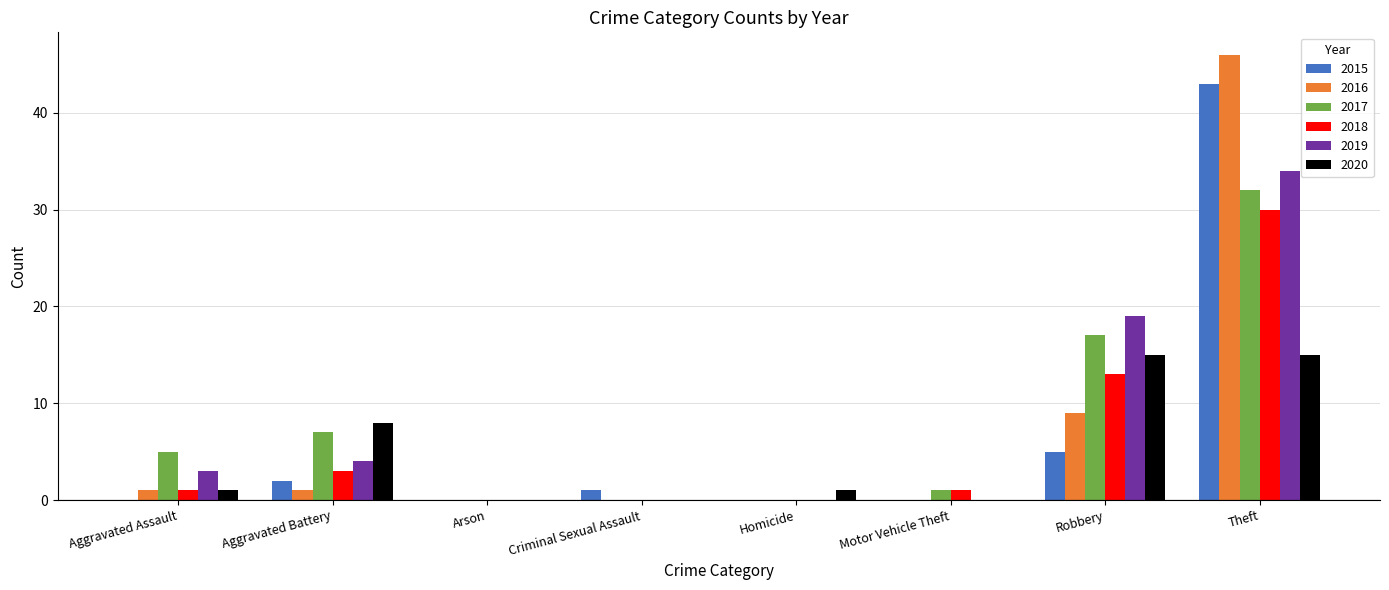

How many series are shown in this chart?

6